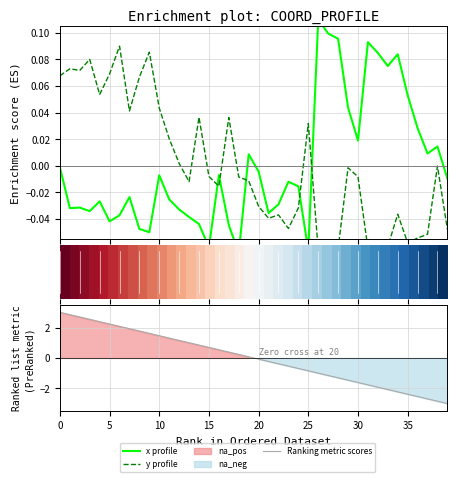

What is the smallest value displayed?

-3.0